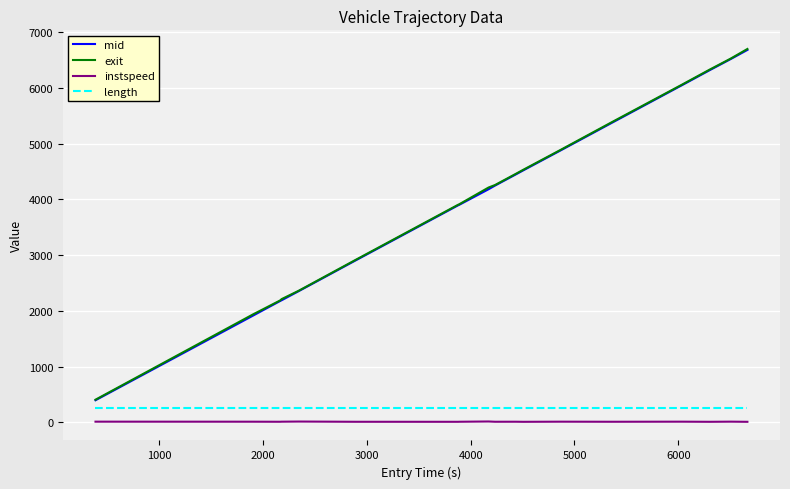

True or false: instspeed and length cross at least once.

False